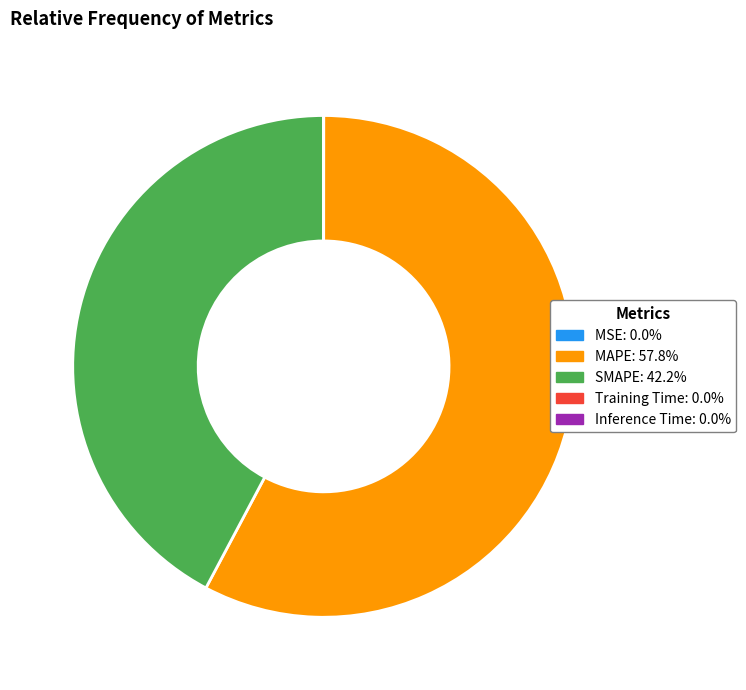

Is MAPE the majority of the pie?

Yes